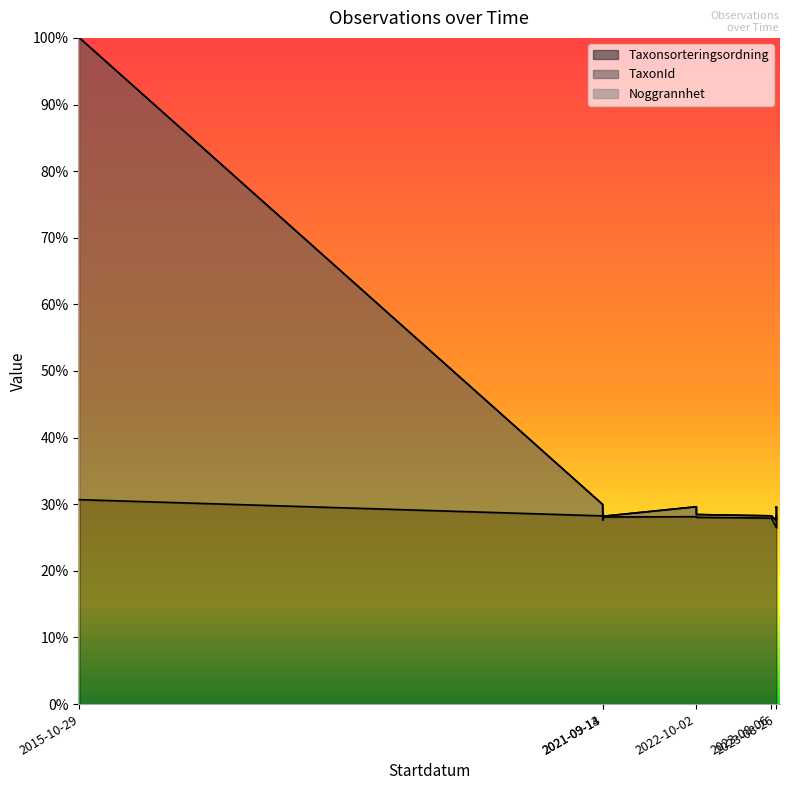

True or false: Taxonsorteringsordning and TaxonId cross at least once.

False